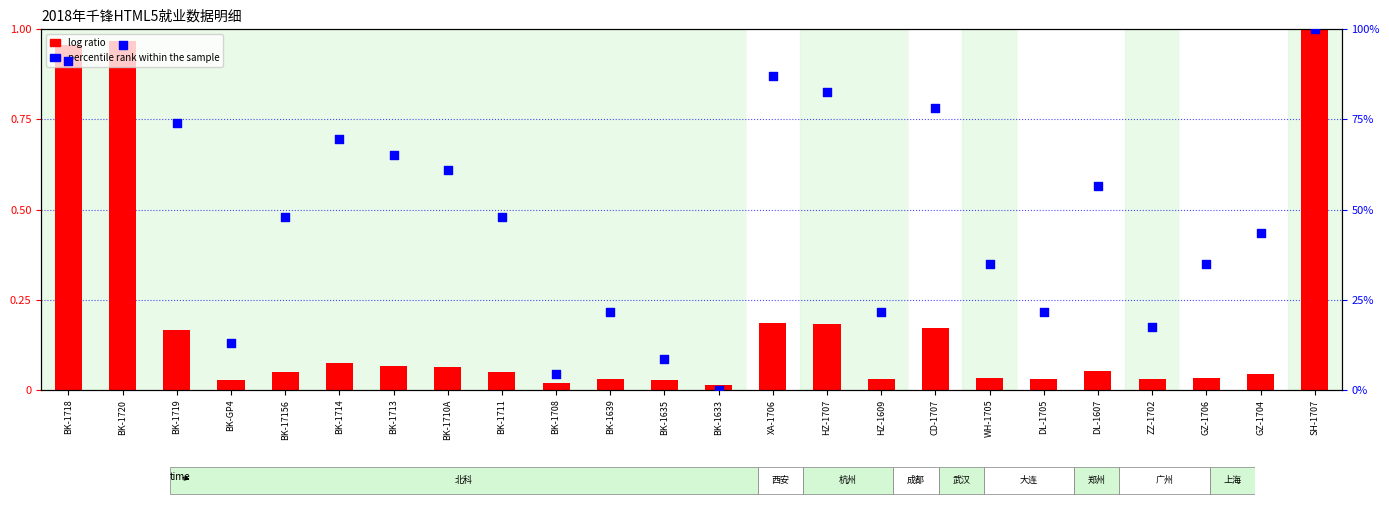

Is the value of log ratio at GZ-1704 greater than the value of percentile rank within the sample at GZ-1704?

No